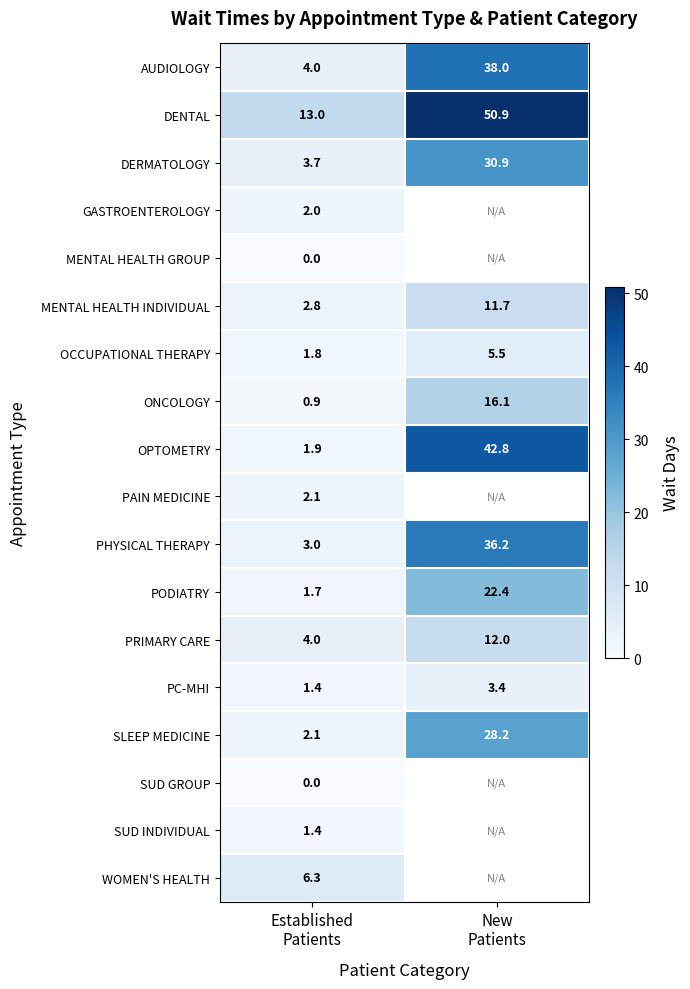

What is the minimum value for OCCUPATIONAL THERAPY?

1.8